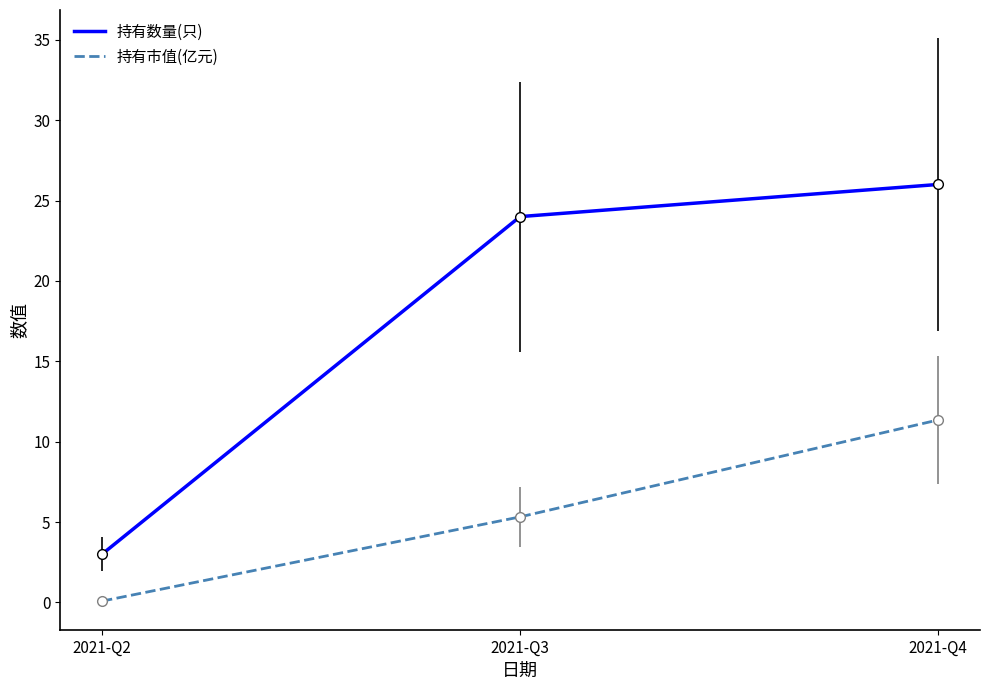

At 2021-Q2, list the series in order from smallest to largest.

持有市值(亿元), 持有数量(只)